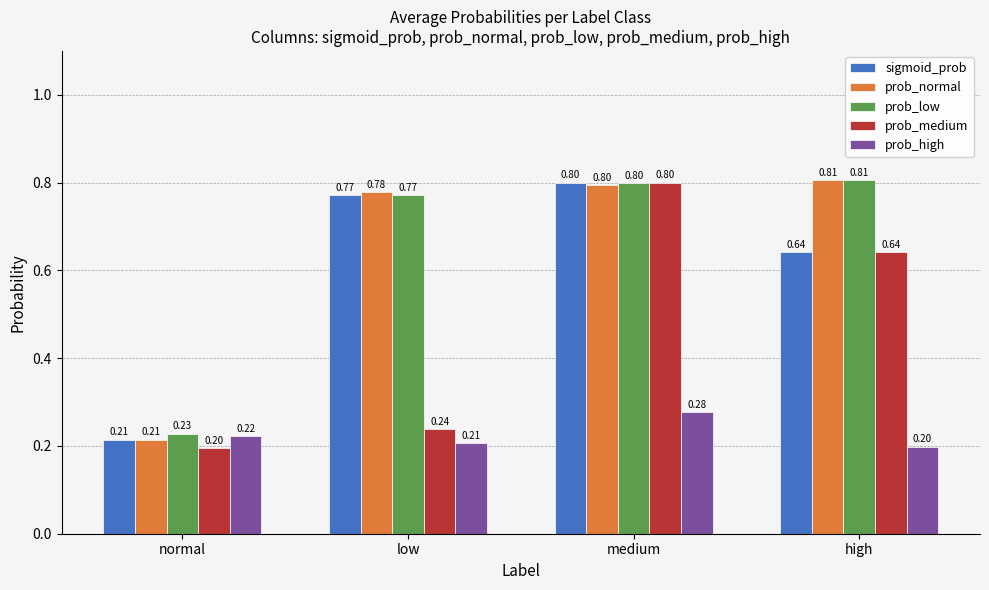

Which category has the lowest value in the prob_medium series?

normal